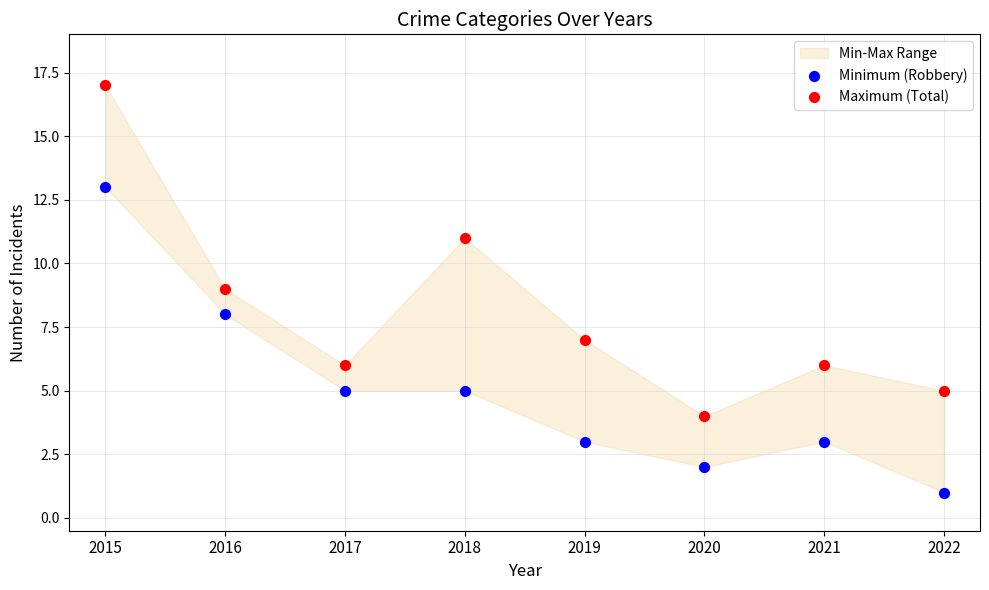

Which series reaches the maximum Y coordinate?

Maximum (Total)